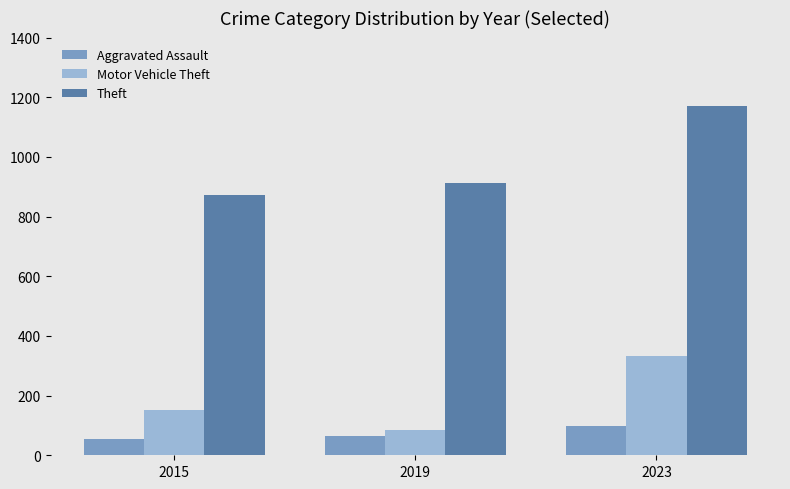

At which label is Motor Vehicle Theft closest to 208?

2015